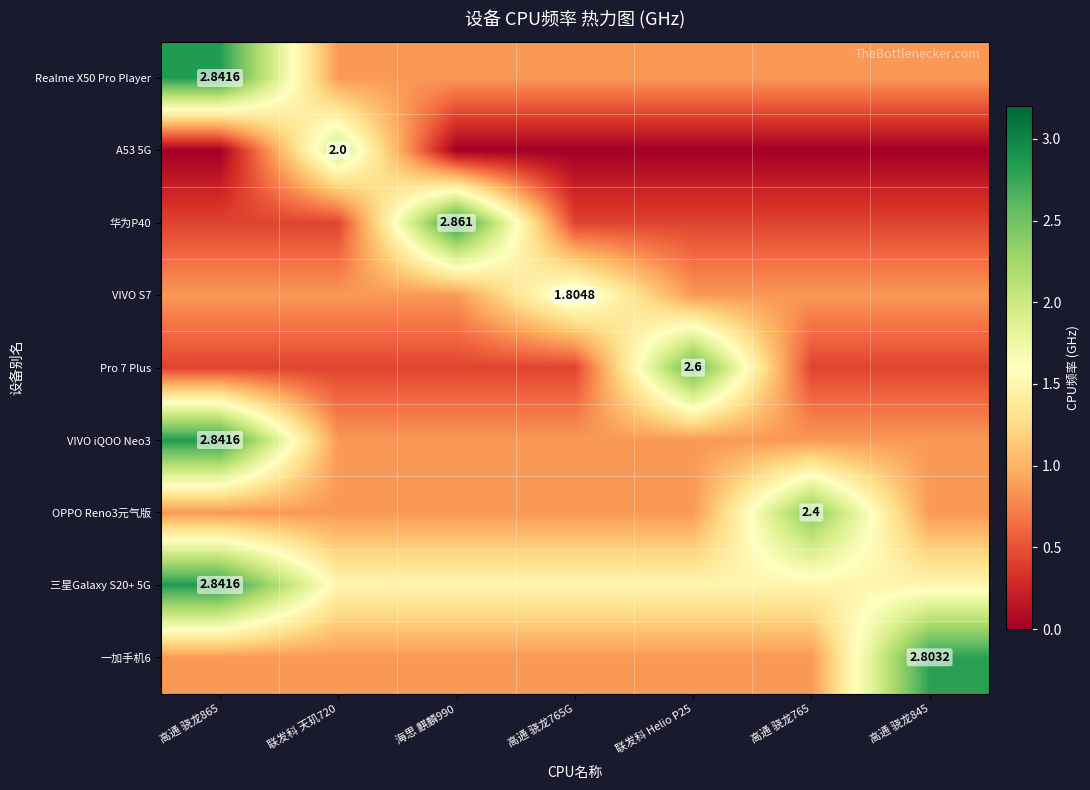

Read the Pro 7 Plus value at 联发科 Helio P25.

2.6